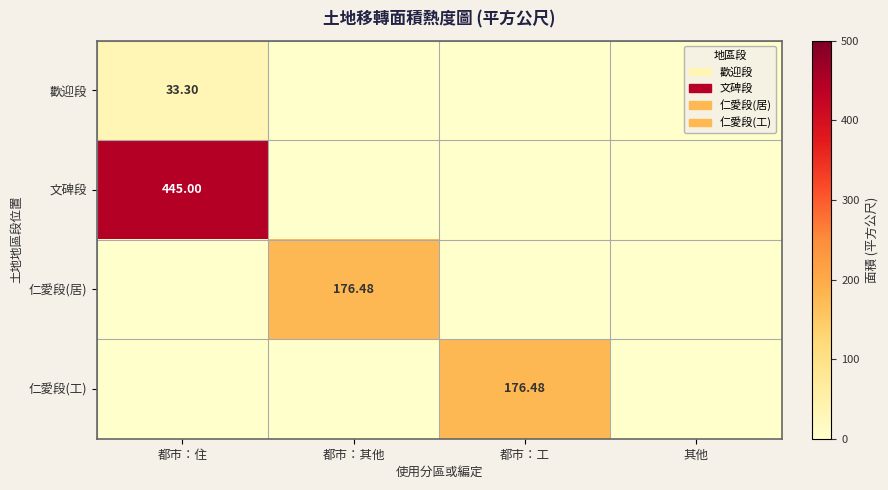

How many values in 仁愛段(居) are above zero?

1